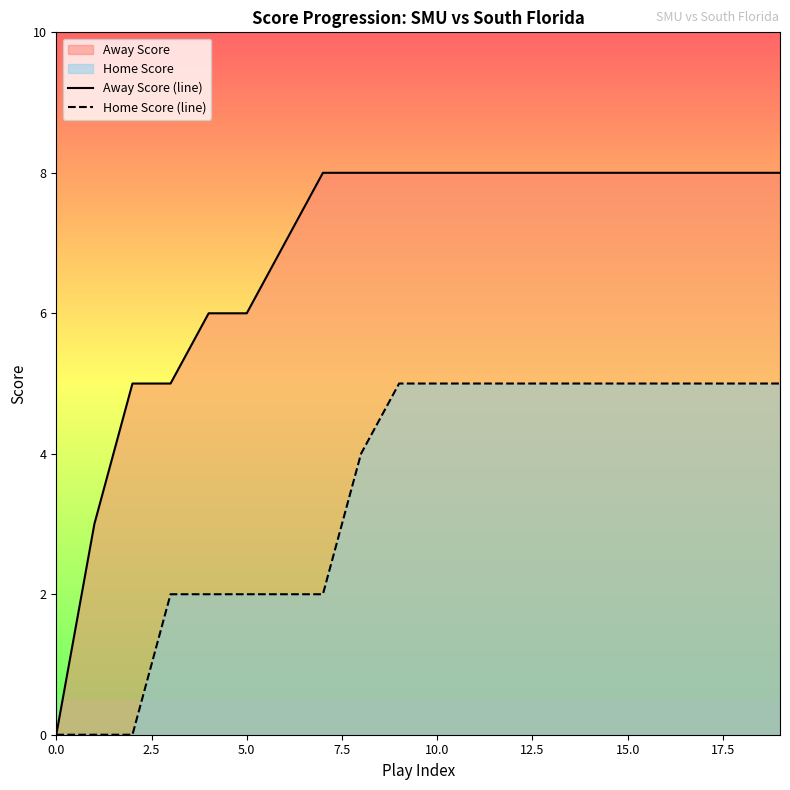

List the series in order of their peak value, lowest first.

Home Score (line), Away Score (line)